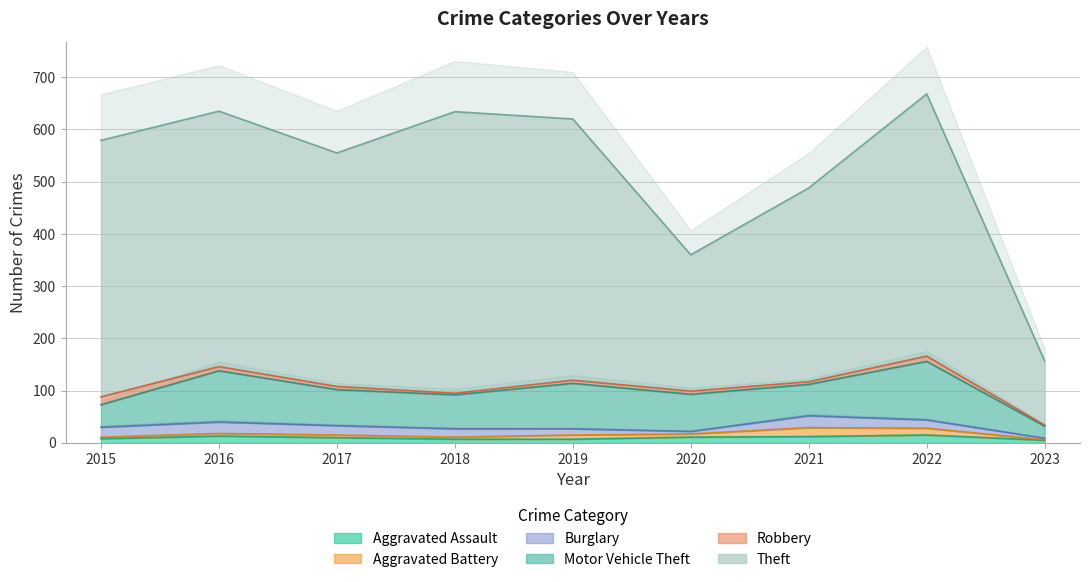

The Theft series shows 489 at 2016. True or false?

True